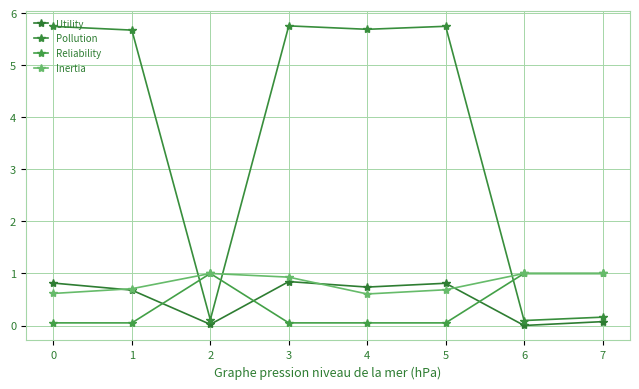

How many lines are shown in the chart?

4